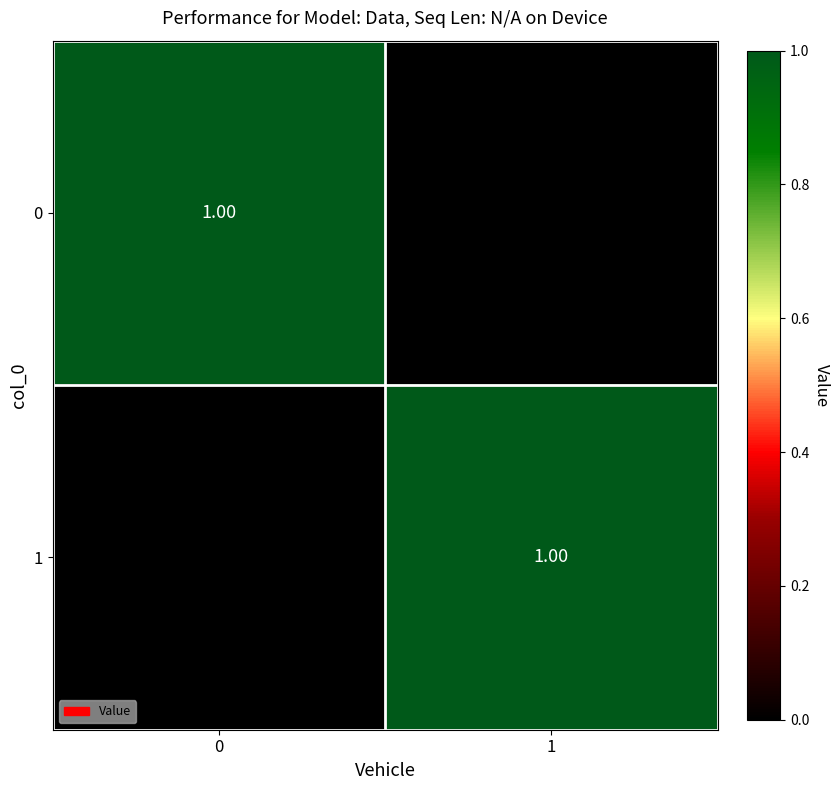

Rank the series at 0 from lowest to highest value.

1, 0